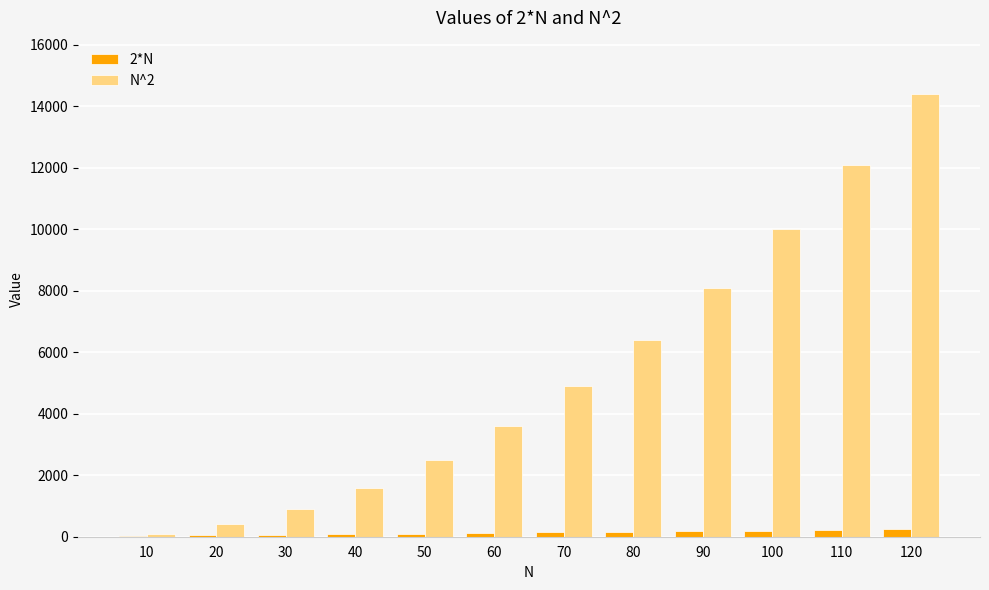

Is the value of N^2 at 90 greater than the value of 2*N at 30?

Yes